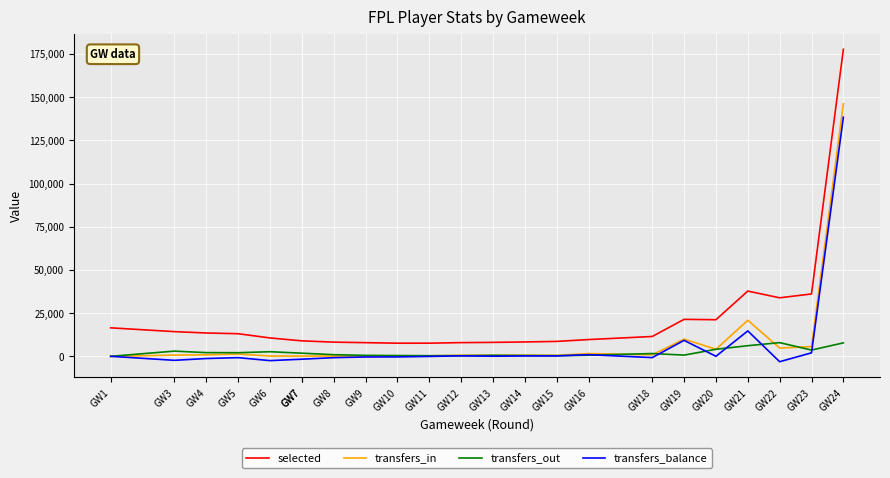

True or false: transfers_balance and transfers_out cross at least once.

True